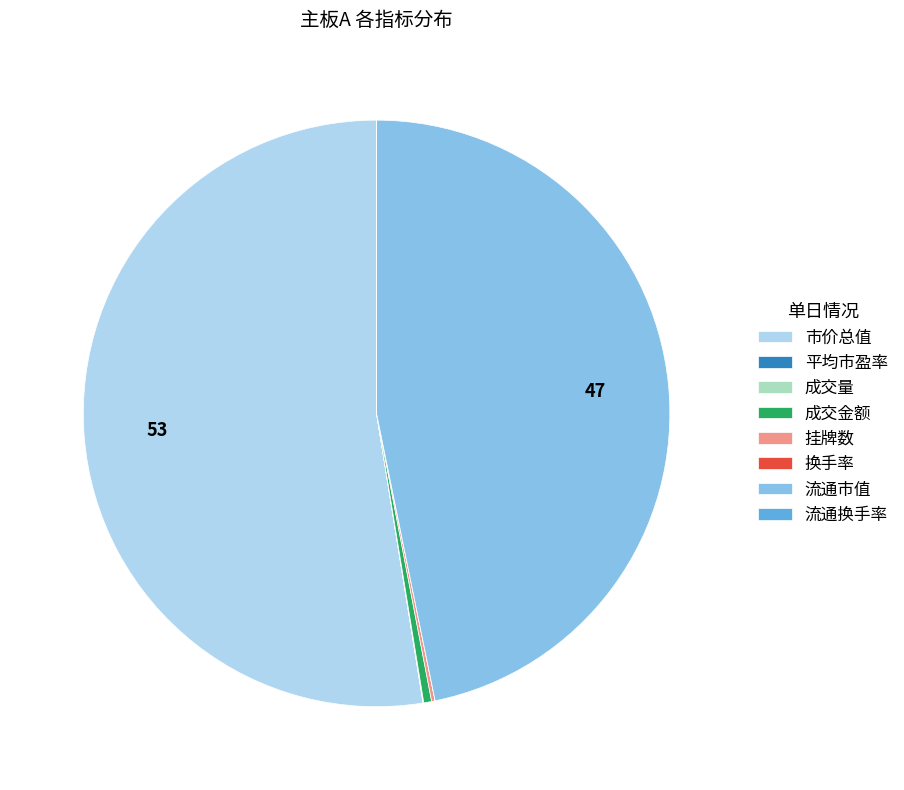

What is the majority slice?

市价总值